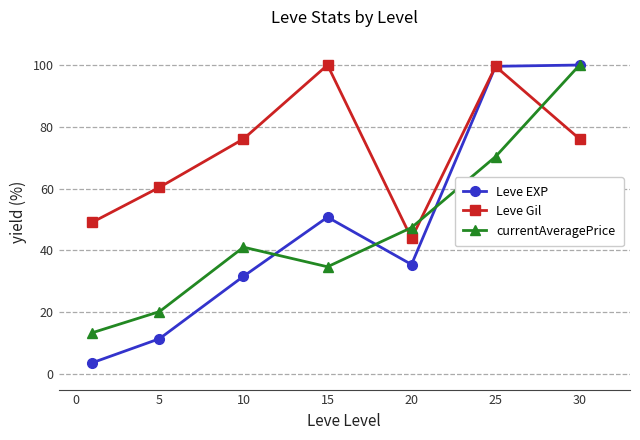

True or false: Leve EXP and currentAveragePrice cross at least once.

True